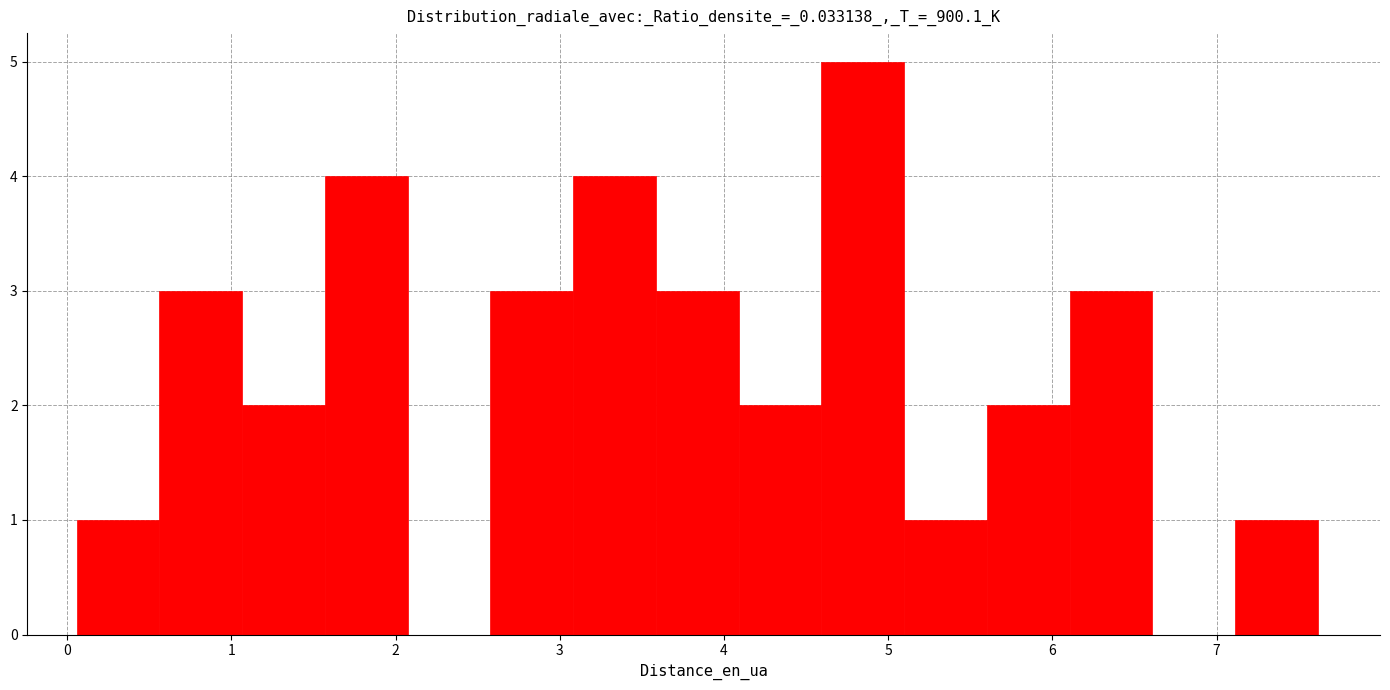

How tall is the bar that spans 6.1 to 6.6 on the x-axis? Neither the bar edges nor the heights are printed on the chart, so give them approximately, as read against the axes.

3